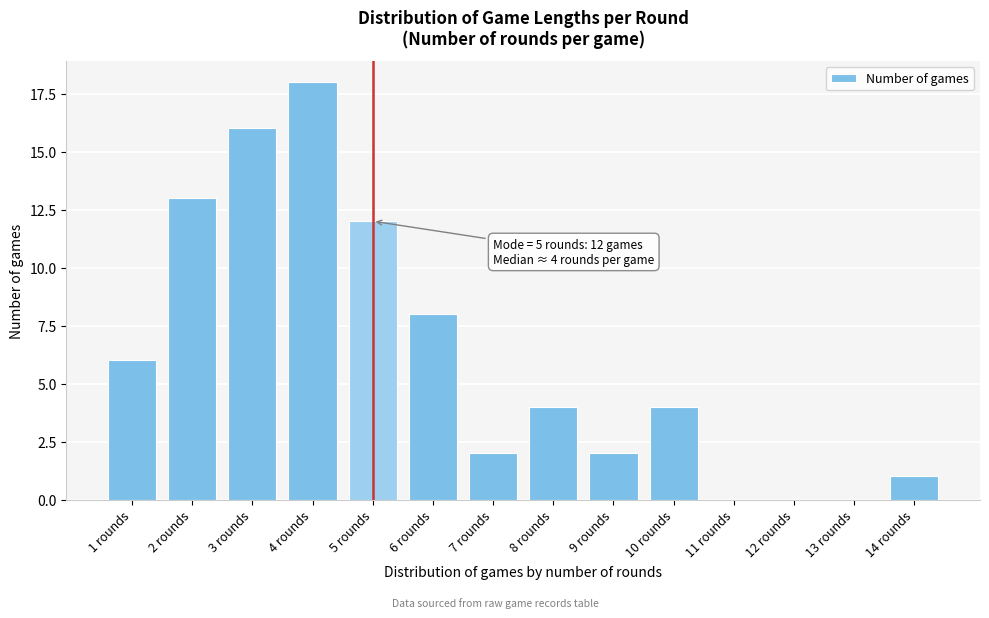

Reading left to right, extract all data points from this chart.

1 rounds=6	2 rounds=13	3 rounds=16	4 rounds=18	5 rounds=12	6 rounds=8	7 rounds=2	8 rounds=4	9 rounds=2	10 rounds=4	11 rounds=0	12 rounds=0	13 rounds=0	14 rounds=1